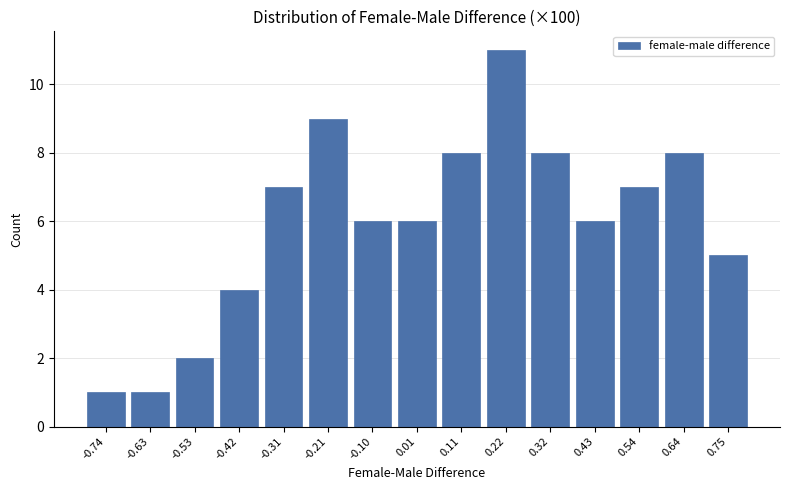

Reading left to right, list all the values displayed in this chart.

1	1	2	4	7	9	6	6	8	11	8	6	7	8	5